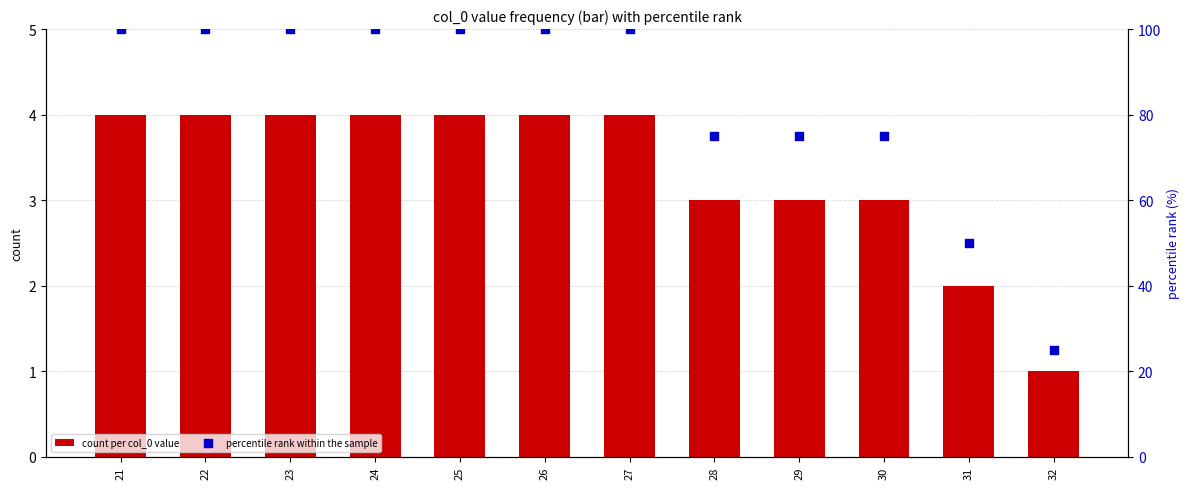

Which series contains the highest Y value?

percentile rank within the sample